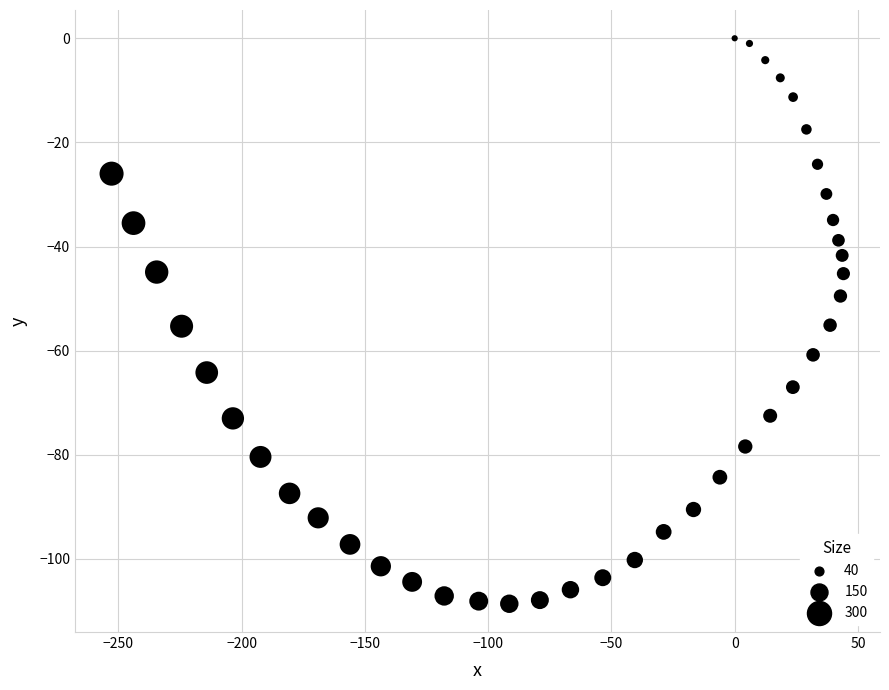

What is the range of X values (max minus min)?

296.8